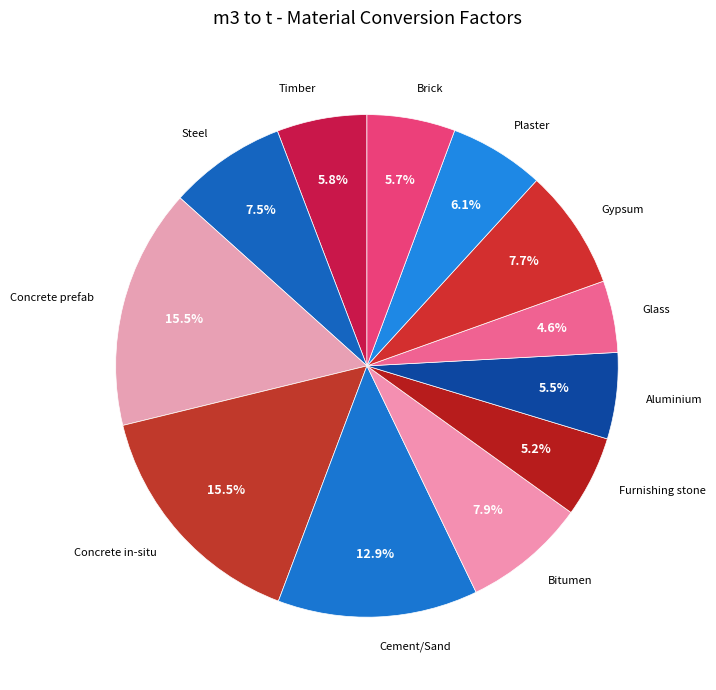

Between Gypsum and Cement/Sand, which is larger?

Cement/Sand